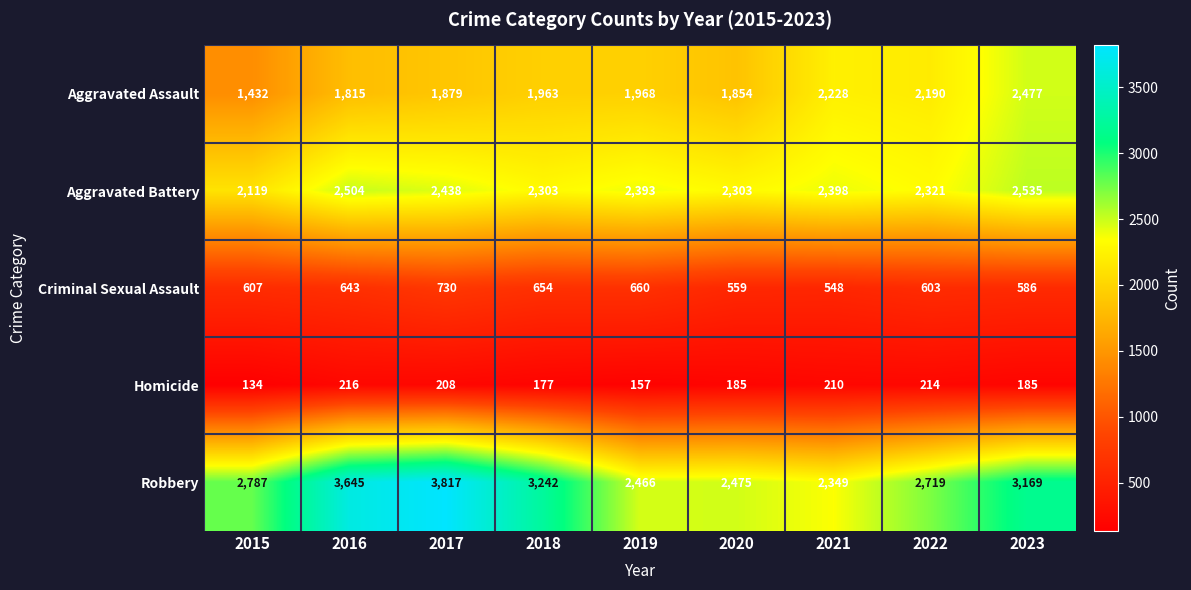

How many data points in Aggravated Assault are less than 1963?

4